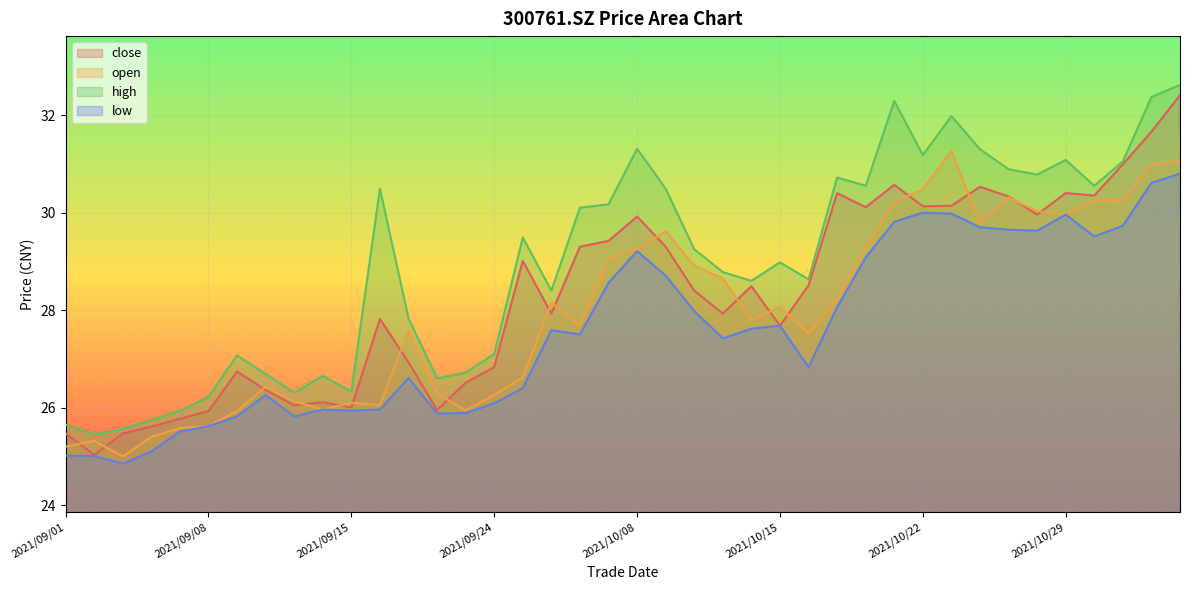

Reading left to right, extract all data points from this chart.

close: 25.5	25.0	25.5	25.6	25.8	25.9	26.7	26.4	26.1	26.1	26.0	27.8	26.9	25.9	26.5	26.8	29.0	27.9	29.3	29.4	29.9	29.3	28.4	27.9	28.5	27.7	28.5	30.4	30.1	30.6	30.1	30.1	30.5	30.3	30.0	30.4	30.4	31.0	31.7	32.4
open: 25.2	25.3	25.0	25.4	25.6	25.6	25.9	26.4	26.1	26.0	26.1	26.1	27.6	26.3	25.9	26.3	26.6	28.1	27.7	29.1	29.2	29.6	28.9	28.6	27.8	28.1	27.5	28.2	29.2	30.2	30.5	31.3	29.8	30.3	30.0	30.0	30.2	30.2	31.0	31.1
high: 25.6	25.4	25.6	25.8	25.9	26.2	27.1	26.7	26.3	26.6	26.3	30.5	27.8	26.6	26.7	27.1	29.5	28.4	30.1	30.2	31.3	30.5	29.2	28.8	28.6	29.0	28.6	30.7	30.6	32.3	31.2	32.0	31.3	30.9	30.8	31.1	30.6	31.1	32.4	32.6
low: 25.0	25.0	24.9	25.1	25.5	25.6	25.8	26.3	25.8	26.0	25.9	26.0	26.6	25.9	25.9	26.1	26.4	27.6	27.5	28.6	29.2	28.7	28.0	27.4	27.6	27.7	26.8	28.1	29.1	29.8	30.0	30.0	29.7	29.6	29.6	30.0	29.5	29.7	30.6	30.8